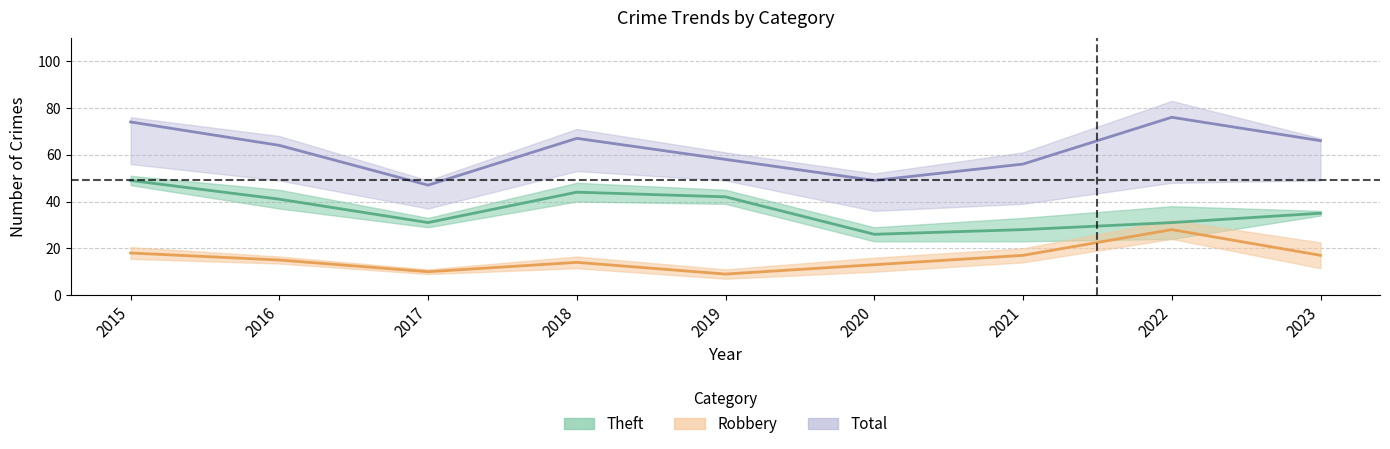

True or false: Total and Theft cross at least once.

False